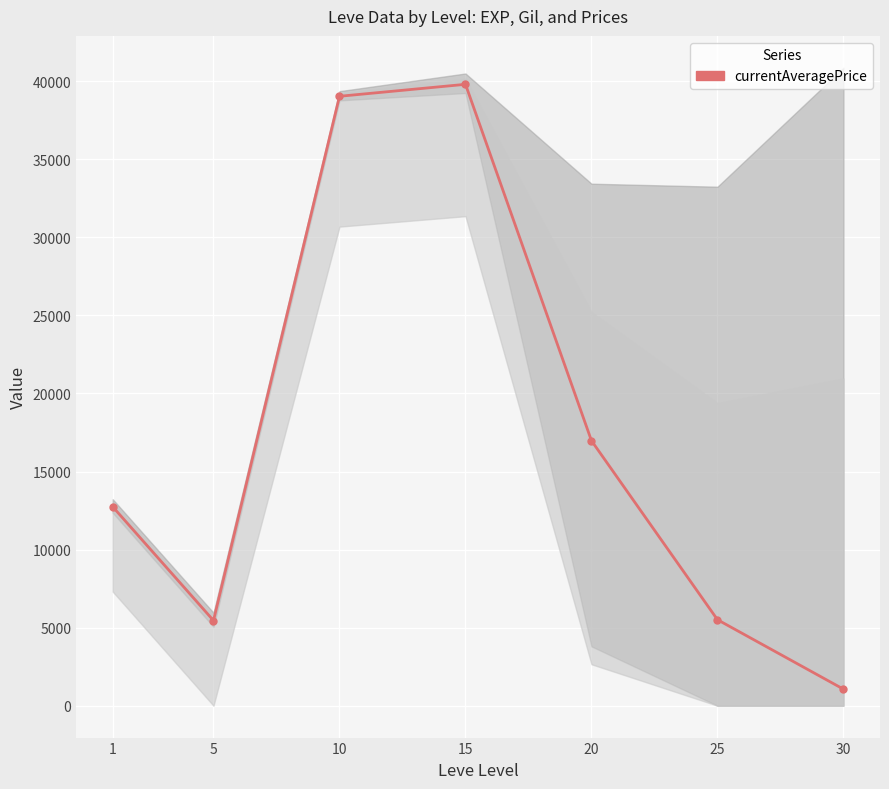

True or false: the data shows 57881.7 at 15.

False